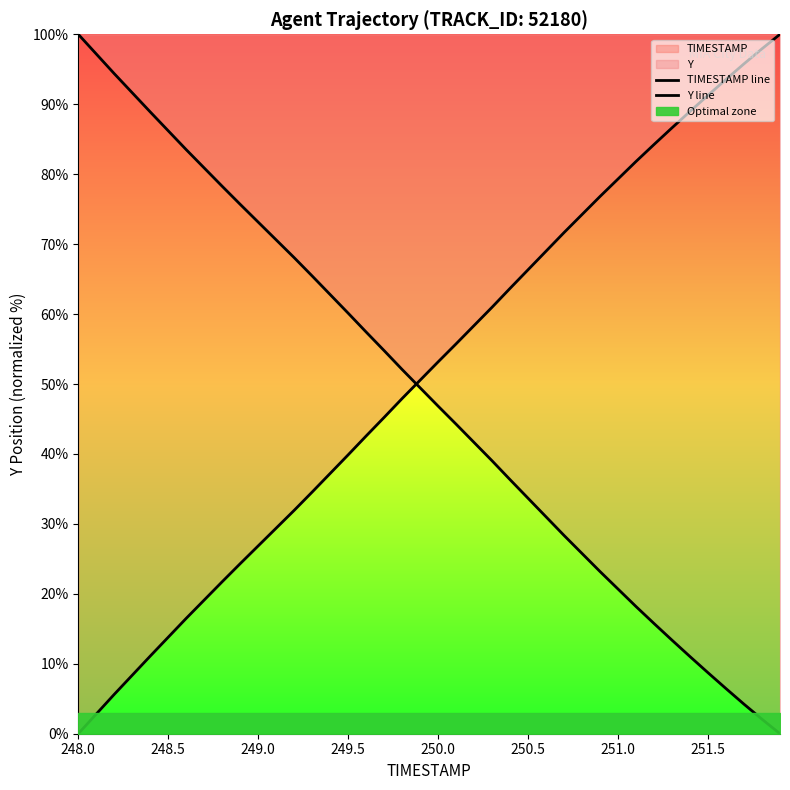

After their last crossing, which series has the higher values: TIMESTAMP line or Y line?

TIMESTAMP line